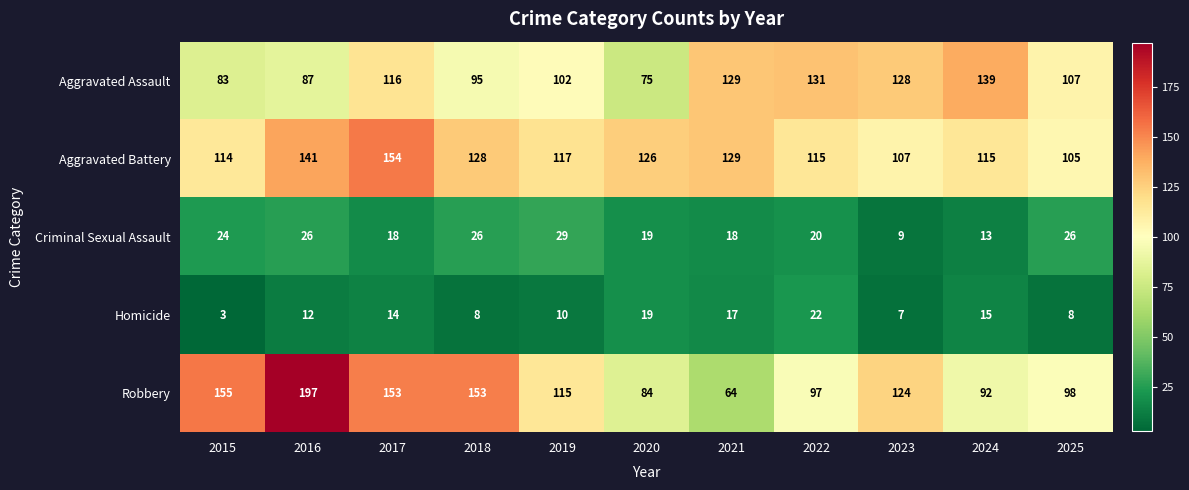

At 2024, list the series in order from smallest to largest.

Criminal Sexual Assault, Homicide, Robbery, Aggravated Battery, Aggravated Assault